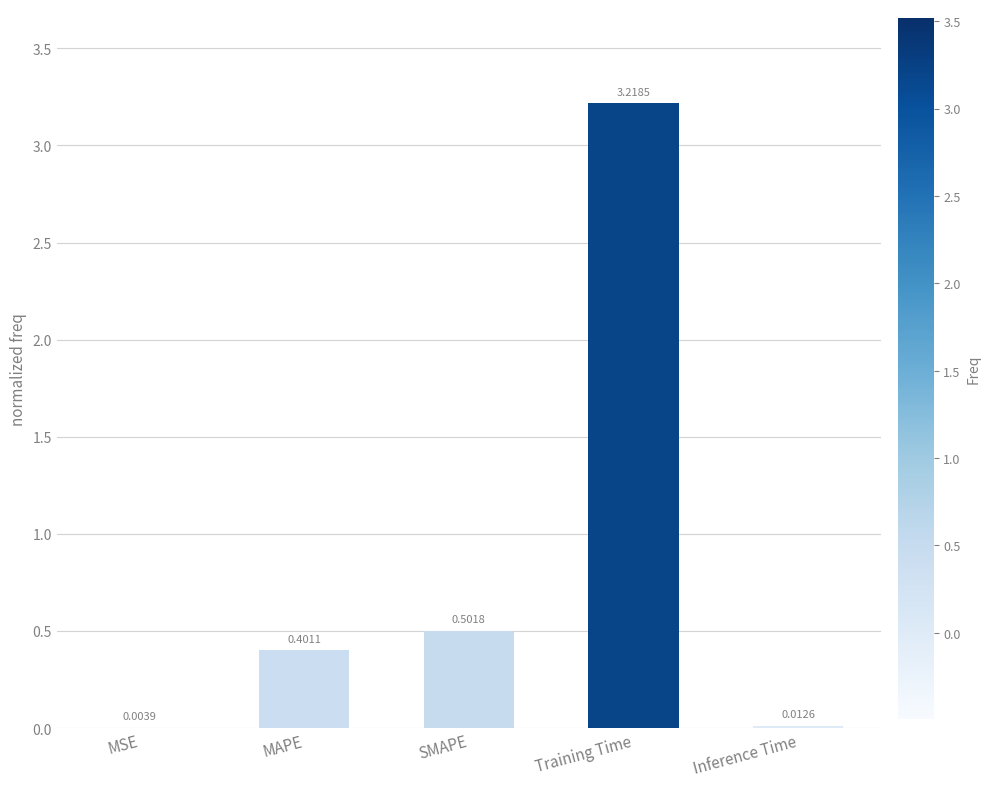

Which label corresponds to the largest value in the chart?

Training Time